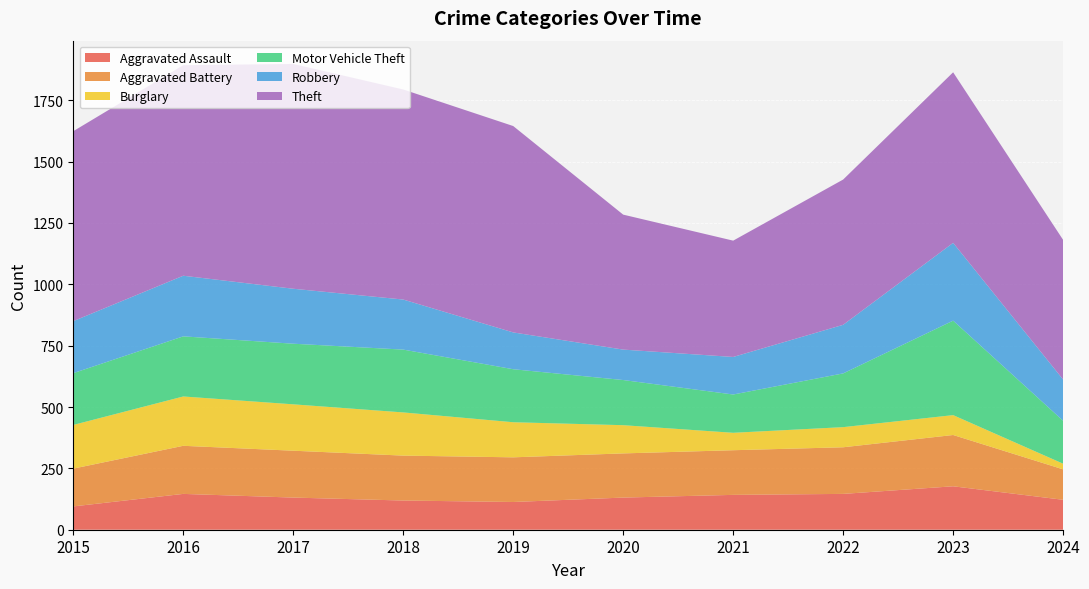

Reading left to right, what are all the values shown in this chart?

Aggravated Assault: 95	146	131	119	113	131	142	146	177	122
Aggravated Battery: 154	196	191	183	182	180	182	190	209	124
Burglary: 178	201	189	176	143	115	71	82	81	23
Motor Vehicle Theft: 211	245	247	256	216	184	156	219	385	175
Robbery: 212	247	224	204	150	124	153	198	317	168
Theft: 774	858	916	856	841	550	474	592	695	569